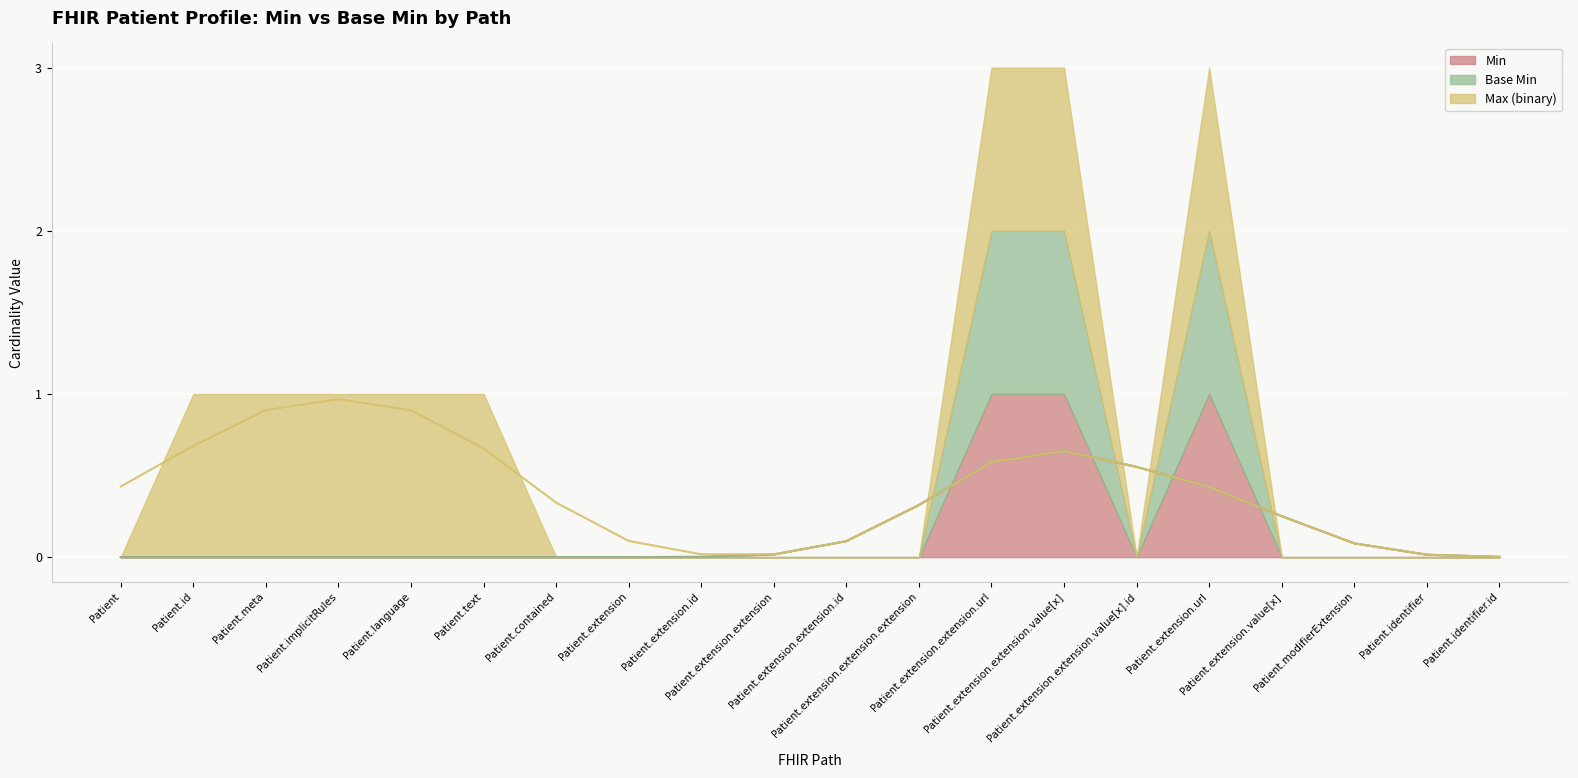

Is the value of Min=0 at Patient greater than the value of Min=1 at Patient.extension.extension.id?

No